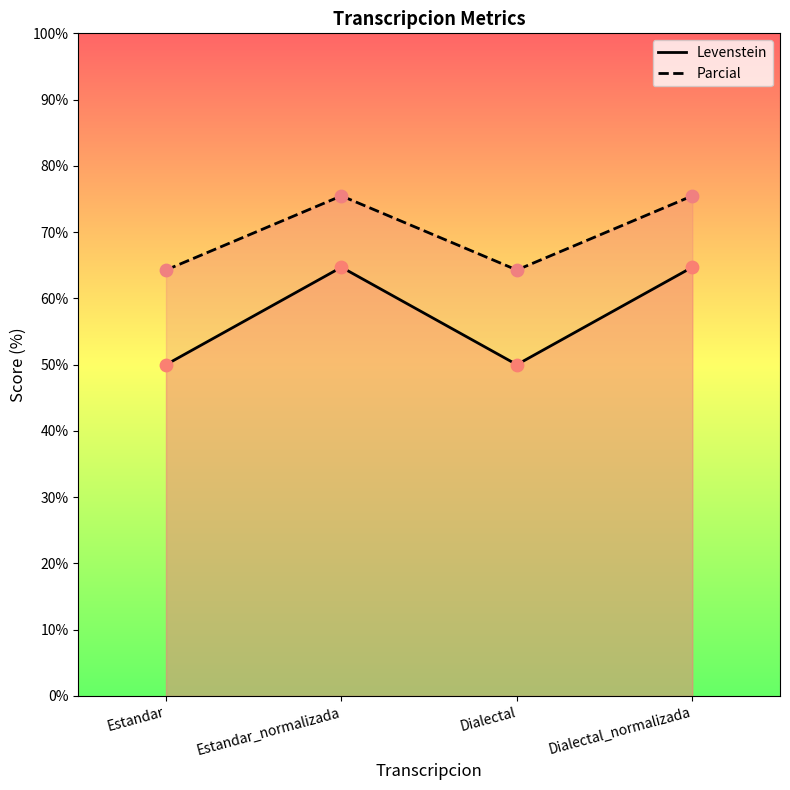

At which category is the sum across all series the highest?

Estandar_normalizada